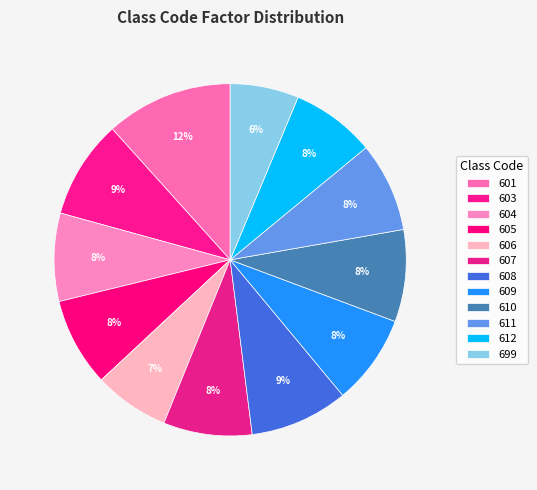

What is the smallest slice in the pie chart?

699